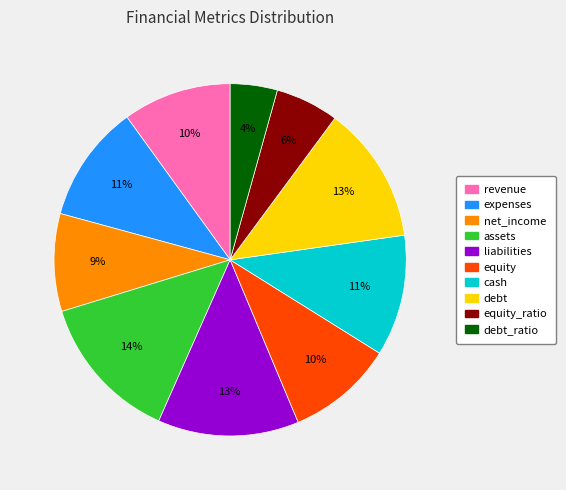

Is there a majority slice in this chart?

No